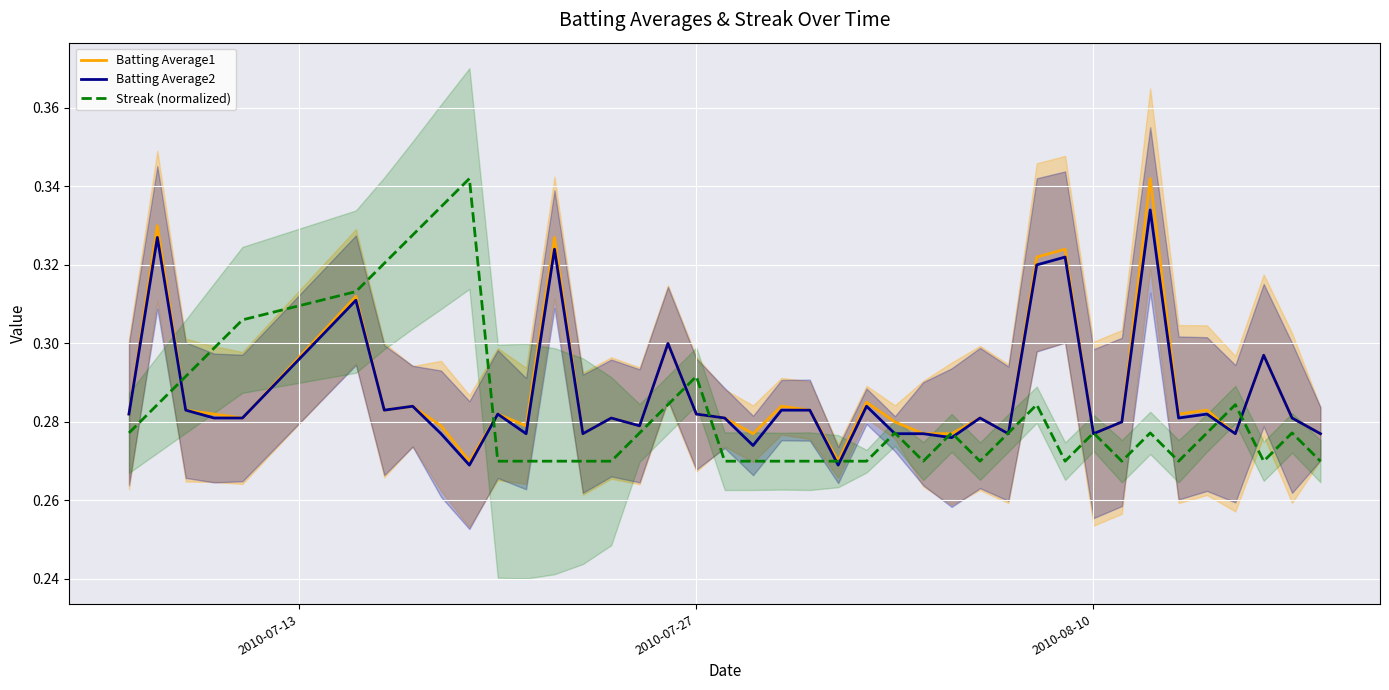

True or false: Batting Average1 has more than 2 interior local peaks.

True